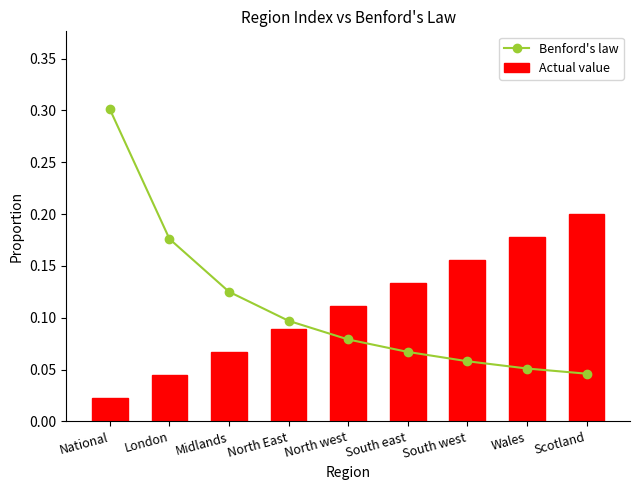

What is the difference between the maximum and minimum values in the Benford's law series?

0.3